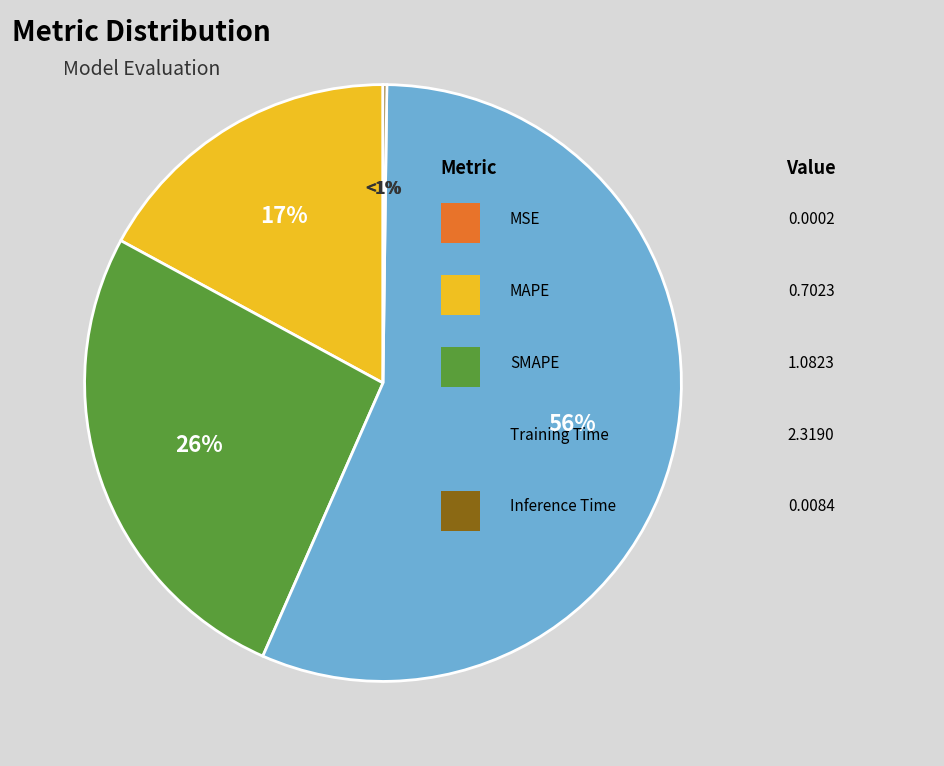

The Inference Time slice represents 1% of the pie. True or false?

False